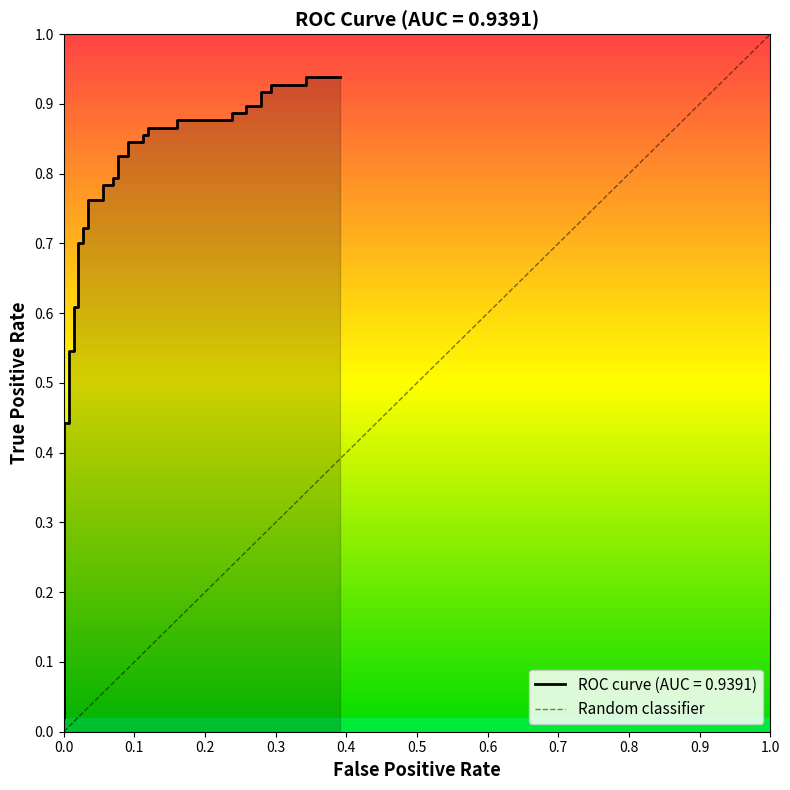

How many categories are shown in the chart?

40